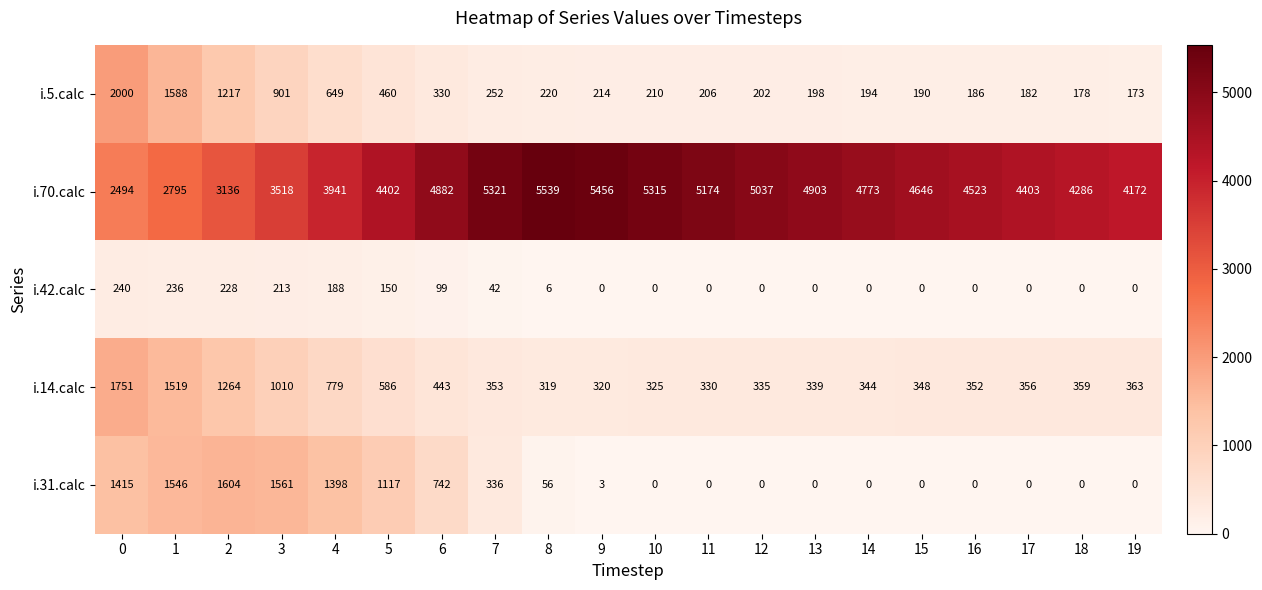

The value of i.14.calc at 0 is 1751. True or false?

True